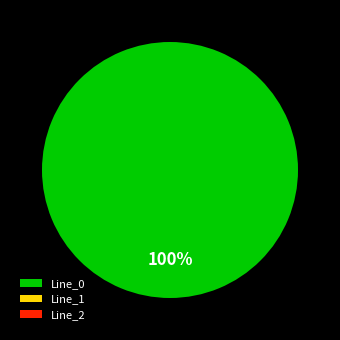

Does Line_0 account for over 50% of the chart?

Yes